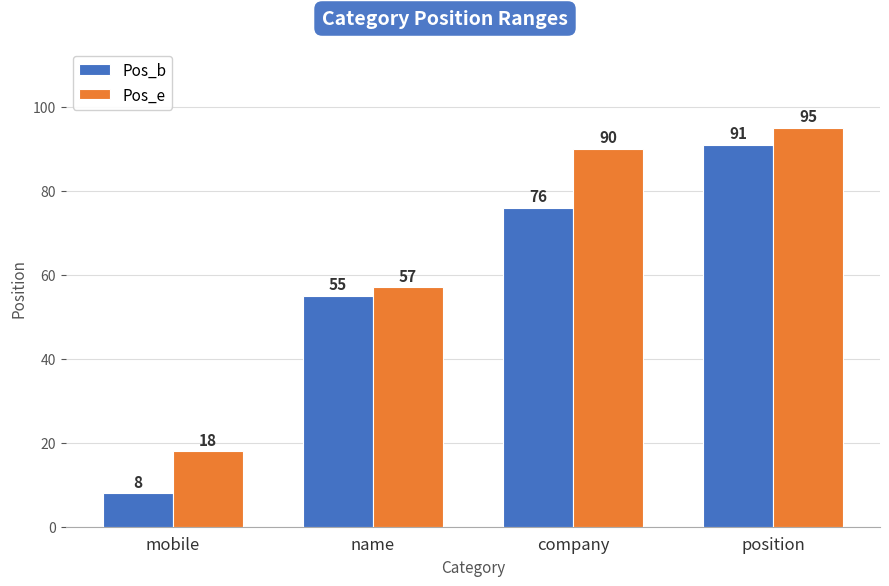

At which category does the chart reach its peak across all series?

position